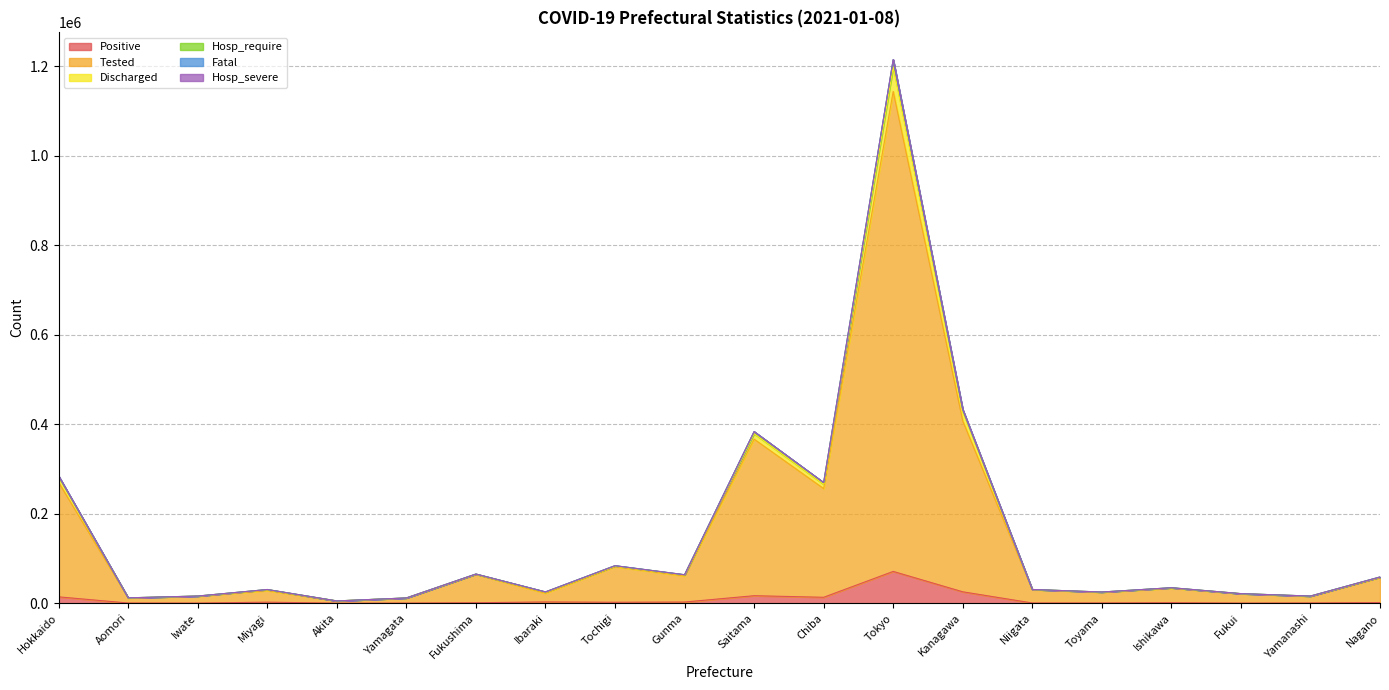

Between Yamanashi and Gunma, which is larger?

Gunma